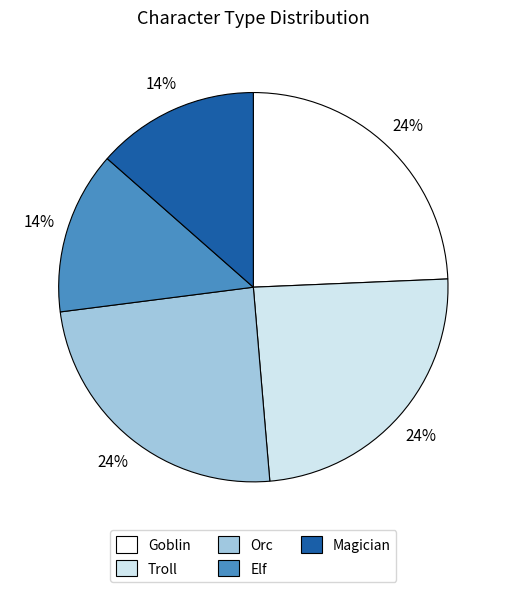

Between Elf and Troll, which is larger?

Troll